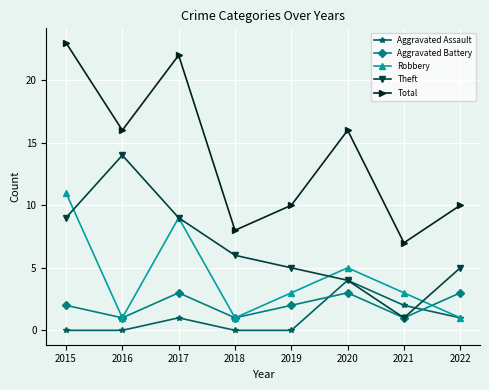

The Total series shows 23 at 2015. True or false?

True